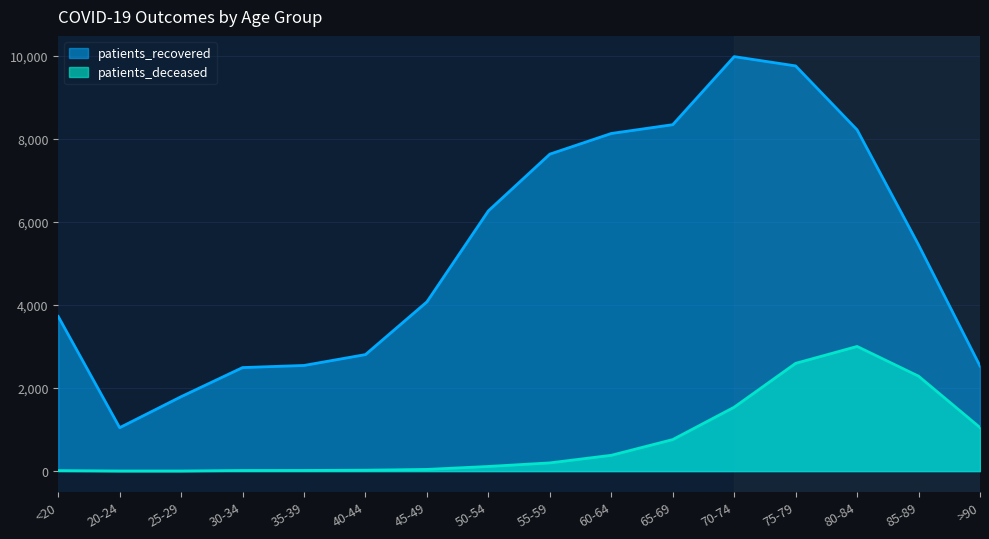

Reading right to left, extract all data points from this chart.

patients_deceased: >90=1050	85-89=2288	80-84=3004	75-79=2597	70-74=1540	65-69=760	60-64=381	55-59=198	50-54=112	45-49=41	40-44=22	35-39=16	30-34=15	25-29=3	20-24=3	<20=12
patients_recovered: >90=2532	85-89=5451	80-84=8224	75-79=9764	70-74=9988	65-69=8348	60-64=8136	55-59=7638	50-54=6271	45-49=4079	40-44=2808	35-39=2546	30-34=2495	25-29=1794	20-24=1047	<20=3727